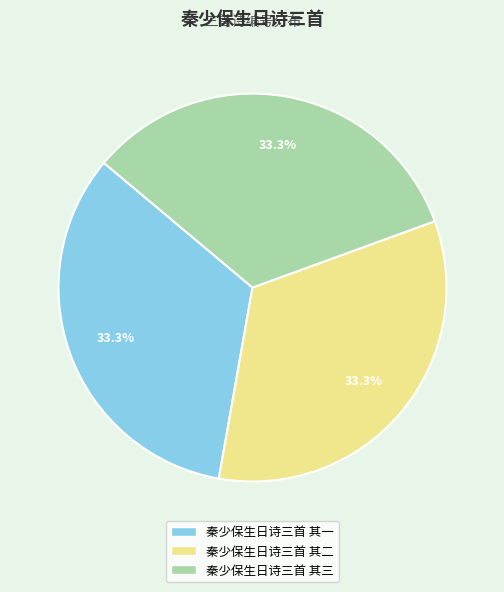

Does 秦少保生日诗三首 其二 account for over 50% of the chart?

No